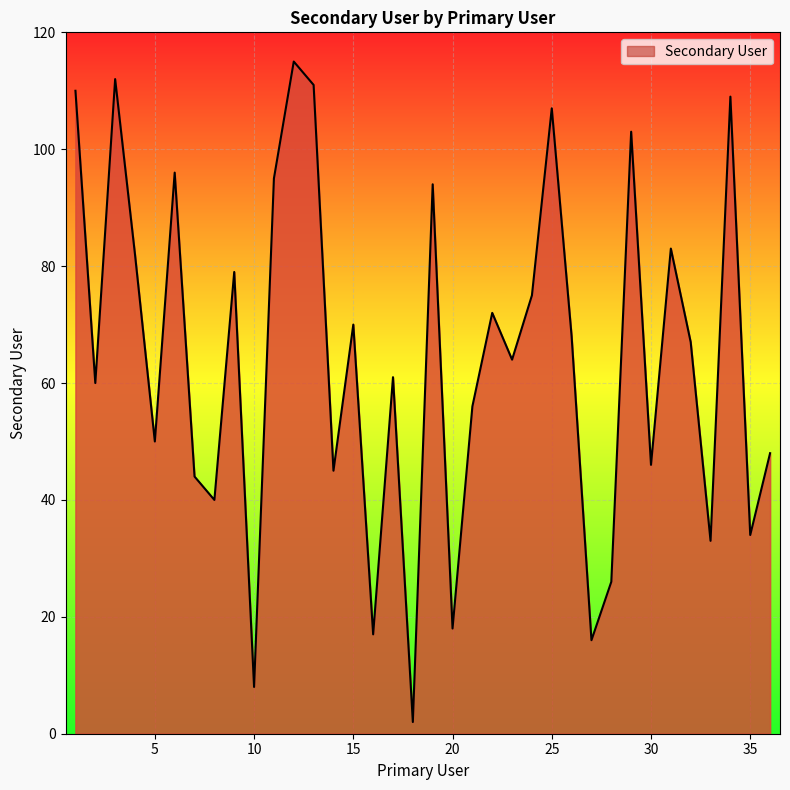

What is the sum of all values?

2316